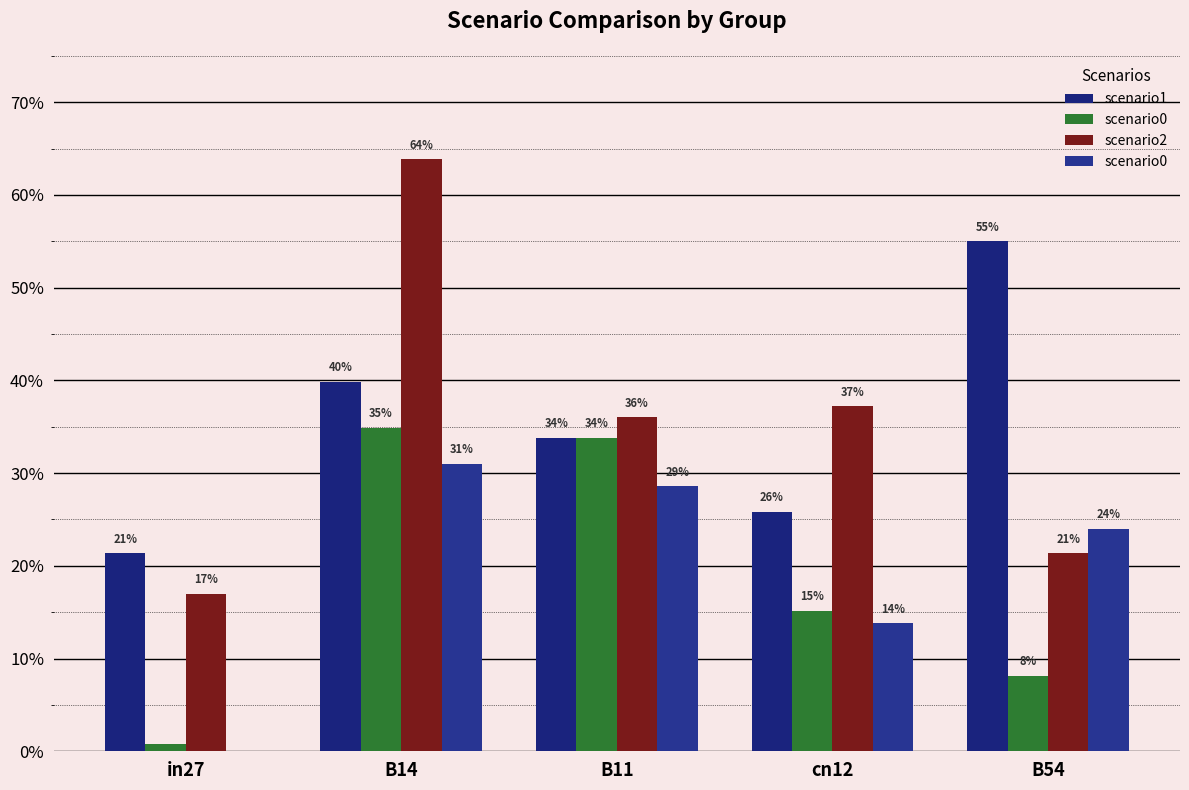

Reading left to right, transcribe all the data shown in this chart.

scenario1: 0.2	0.4	0.3	0.3	0.6
scenario0: 0.0	0.3	0.3	0.1	0.2
scenario2: 0.2	0.6	0.4	0.4	0.2